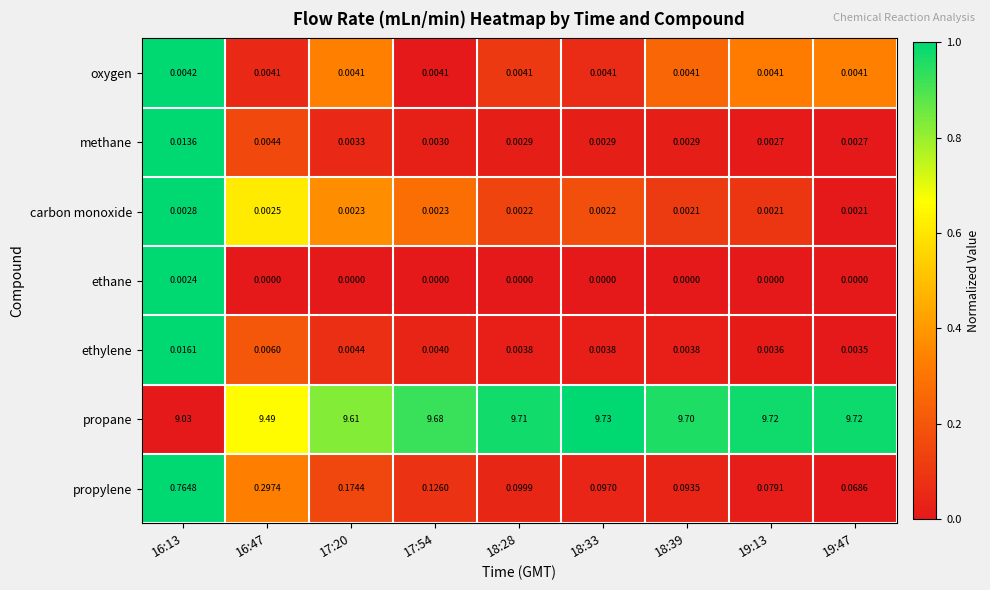

How many distinct data groups are displayed?

7